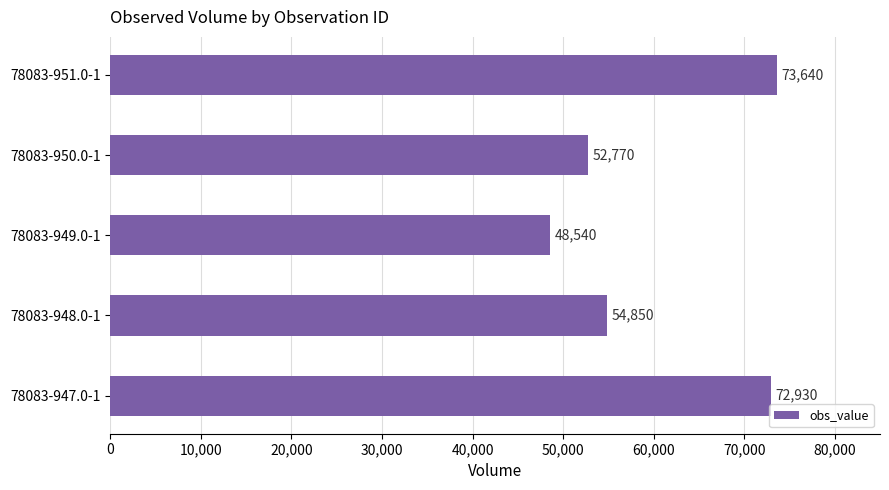

True or false: the data shows 72930 at 78083-947.0-1.

True